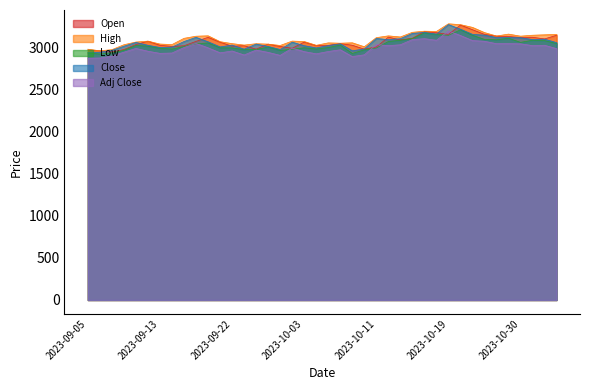

How many values in the Low series are below 3010?

20